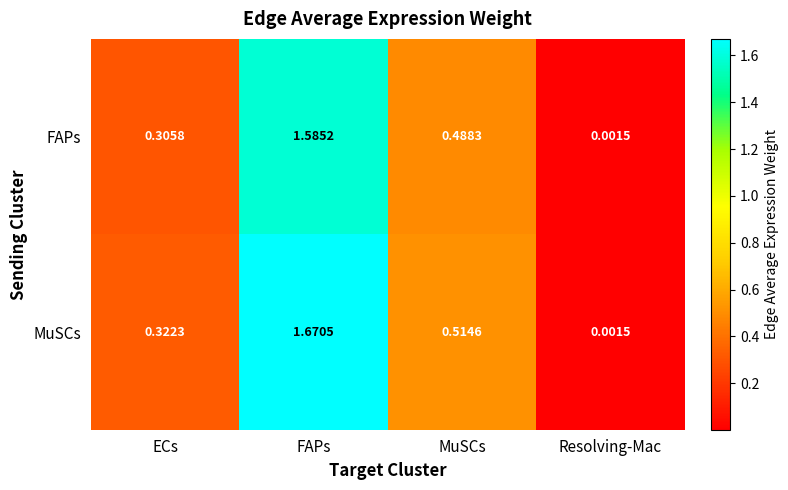

Count the number of data series in this chart.

2